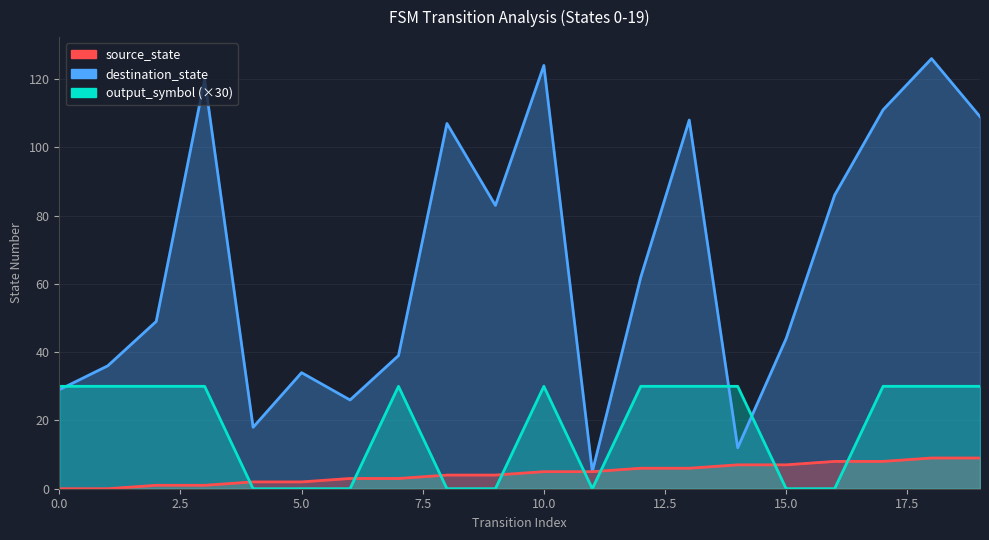

True or false: source_state has more than 0 interior local peaks.

False